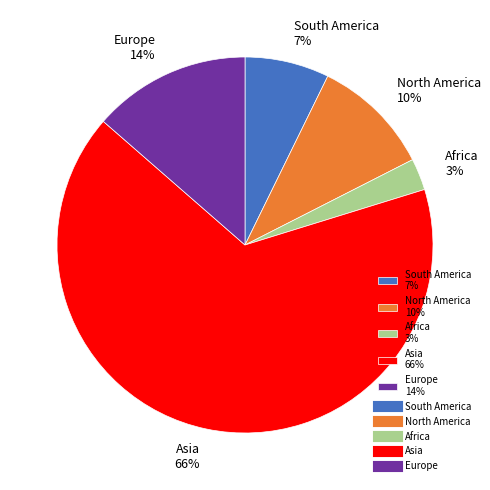

What percentage is the Asia slice, to the nearest percent?

66%